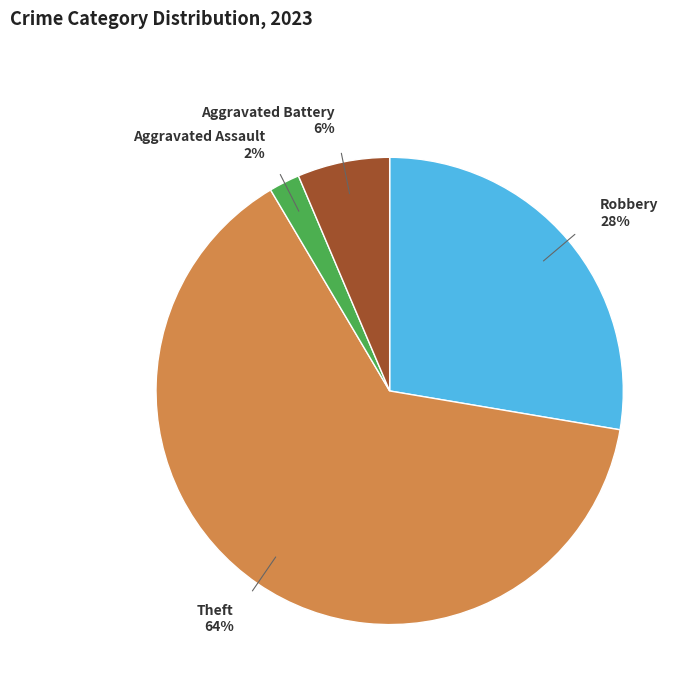

What is the smallest slice in the pie chart?

Aggravated Assault 2%